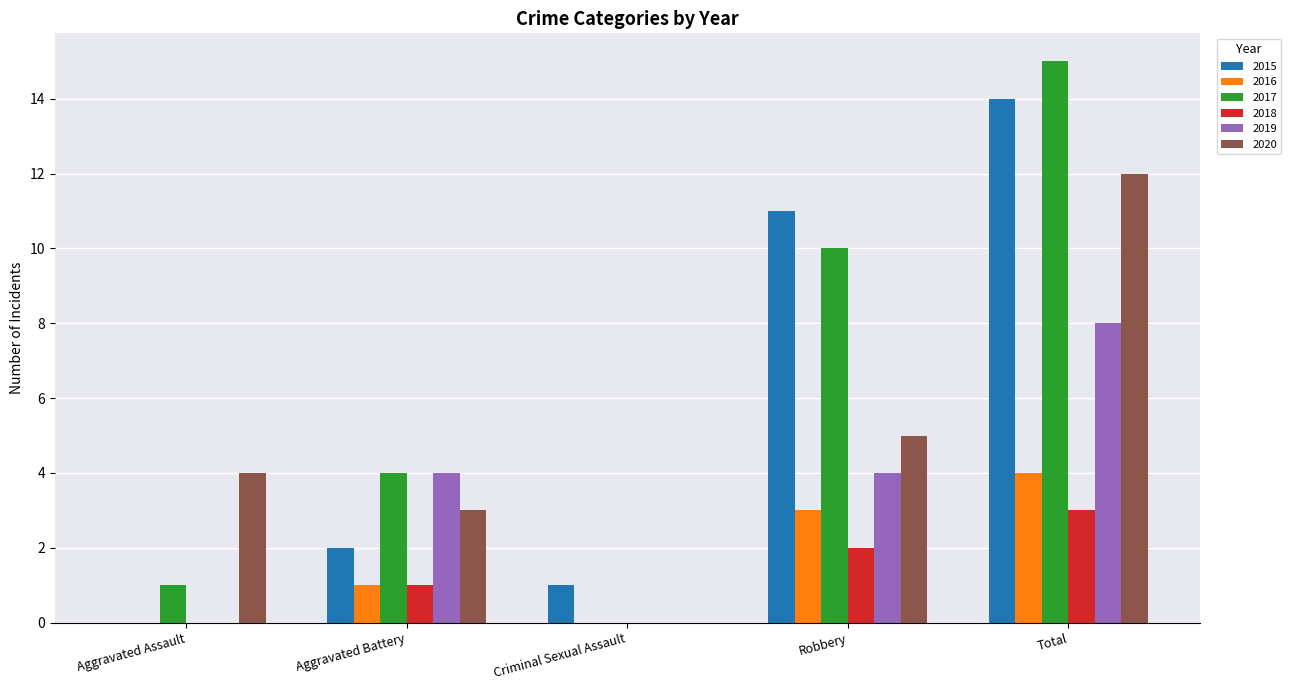

What is the sum of the 2017 values at Aggravated Battery and Criminal Sexual Assault?

4